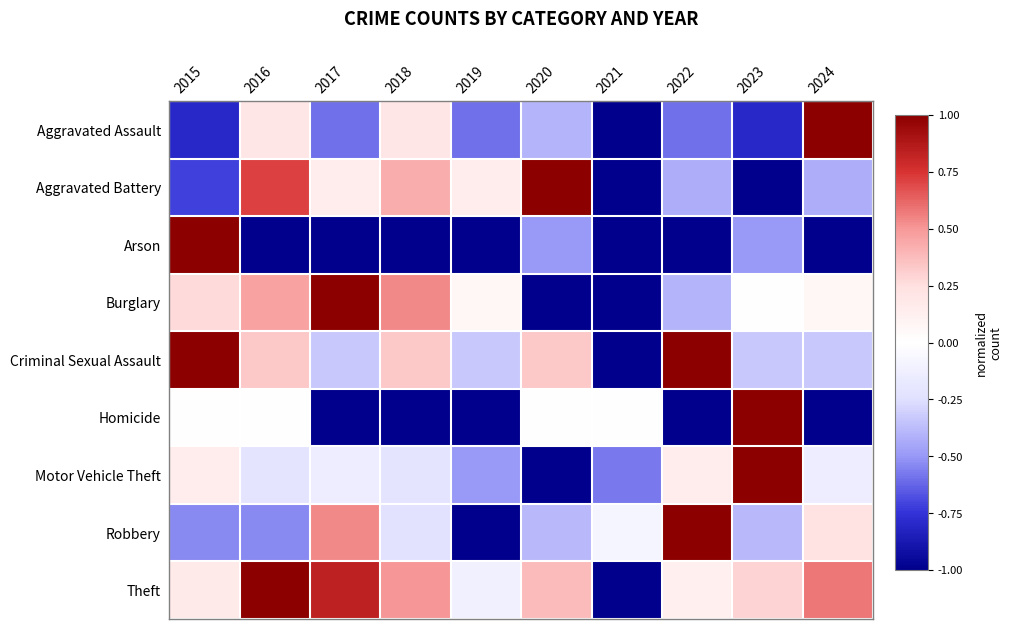

Rank the series at 2018 from lowest to highest value.

Arson, Homicide, Robbery, Motor Vehicle Theft, Aggravated Assault, Criminal Sexual Assault, Aggravated Battery, Theft, Burglary